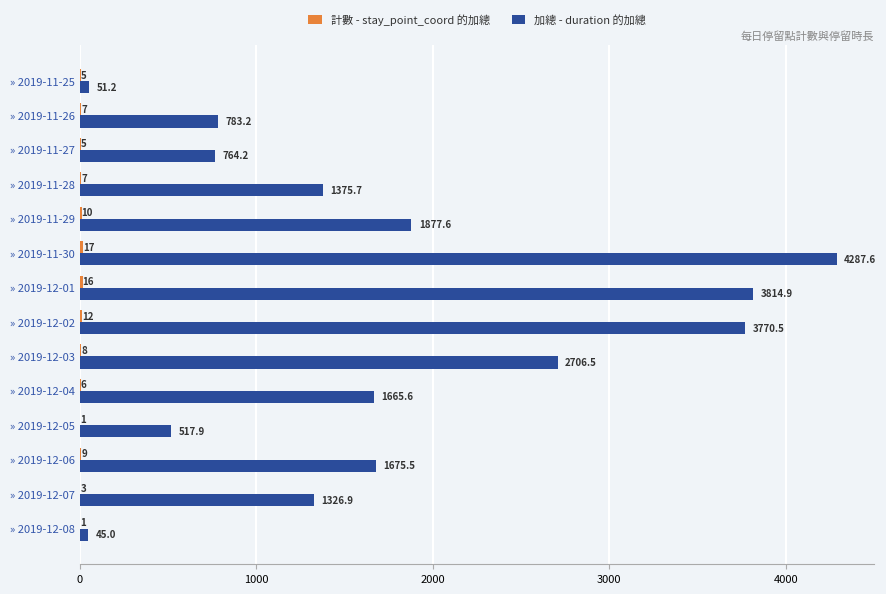

The 加總 - duration 的加總 series shows 851.2 at » 2019-12-04. True or false?

False